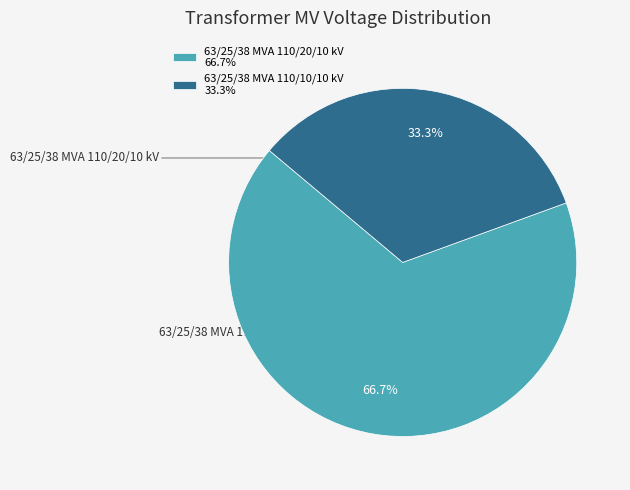

Does any single category account for the majority?

Yes